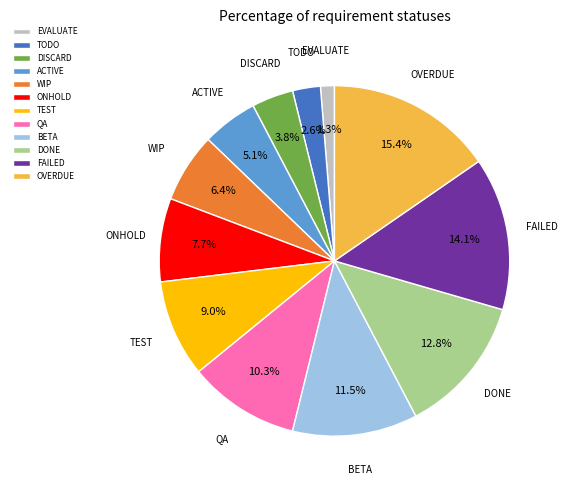

Which has a higher value, EVALUATE or DONE?

DONE